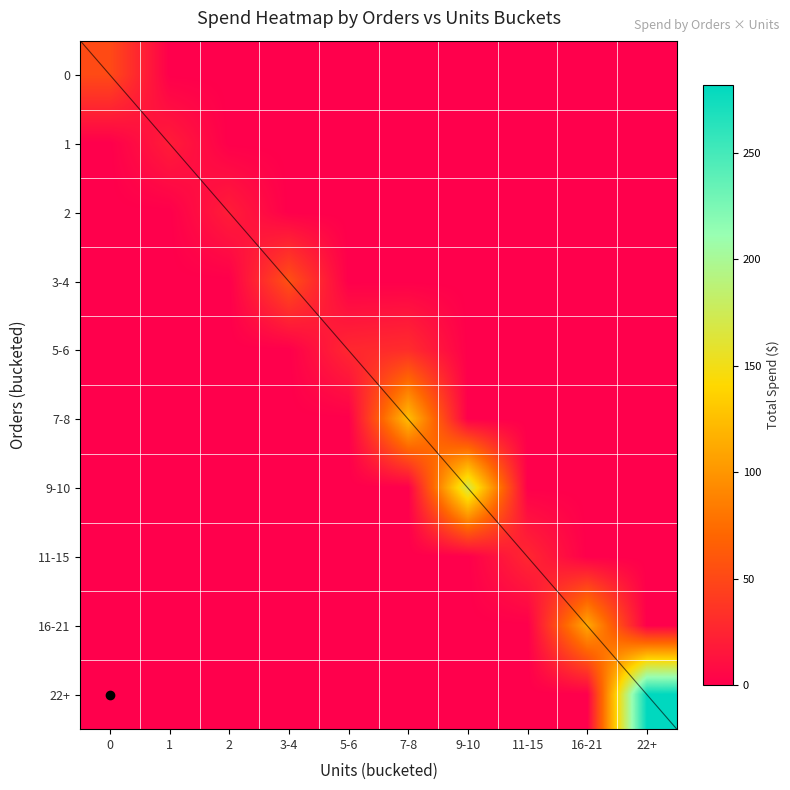

Which series changed the most between 7-8 and 22+?

22+